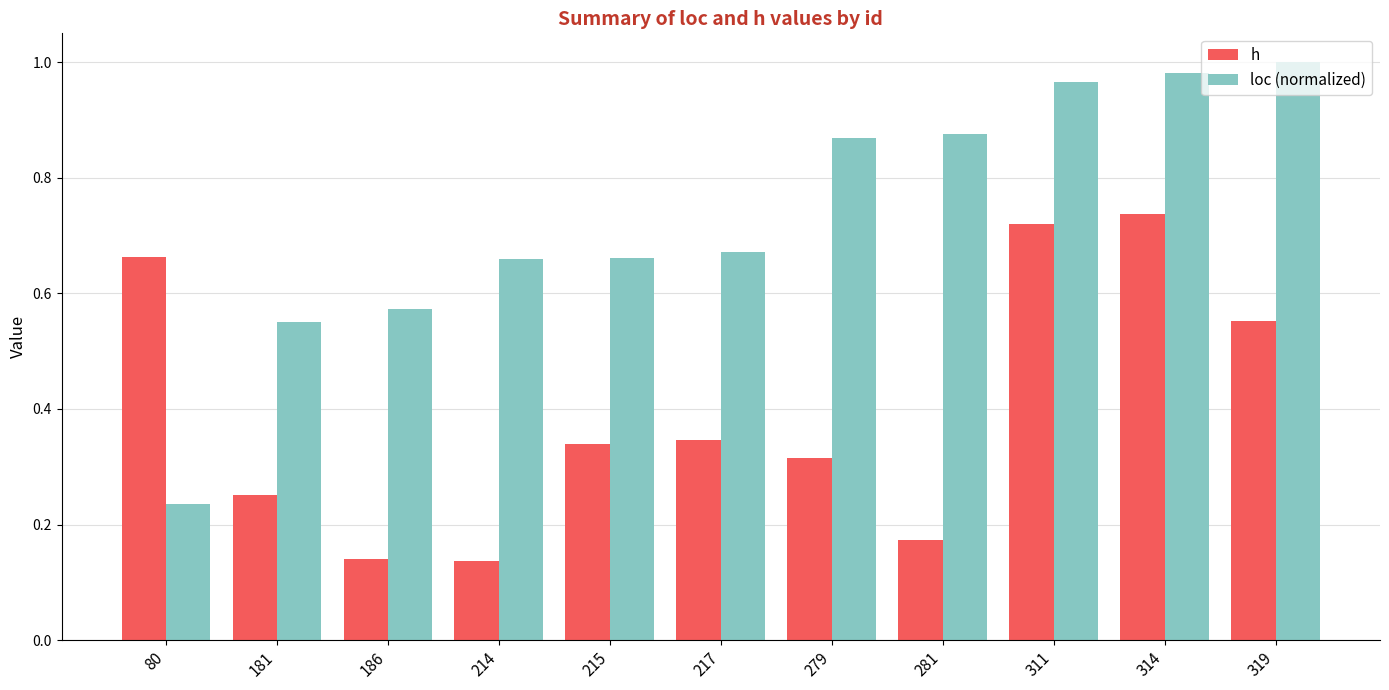

Rank the series by their average value, from highest to lowest.

loc (normalized), h